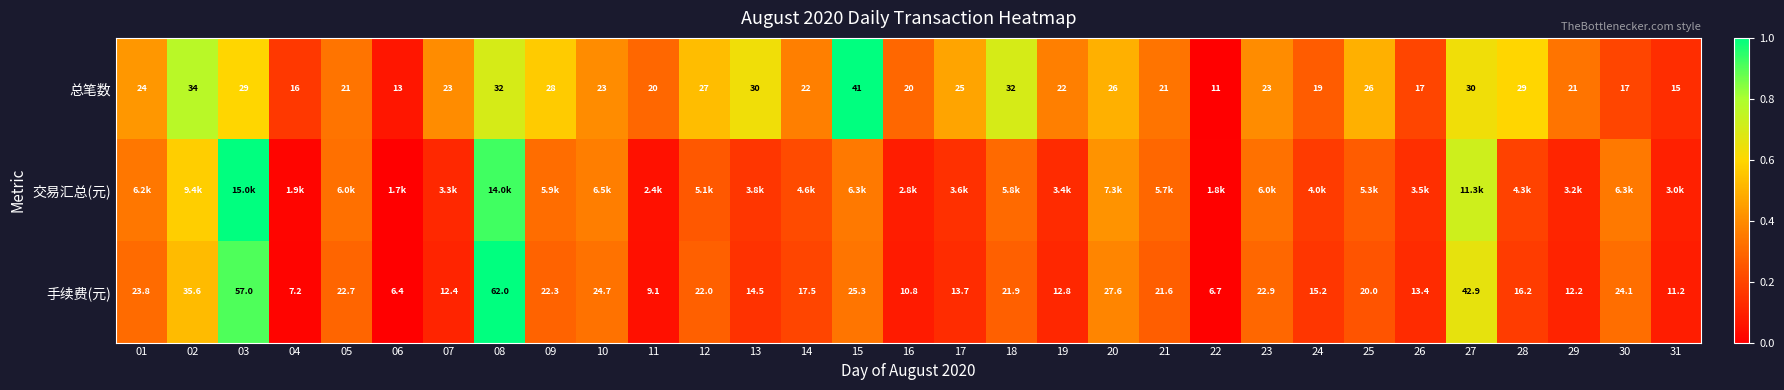

How many values in the 手续费(元) series are below 20?

15